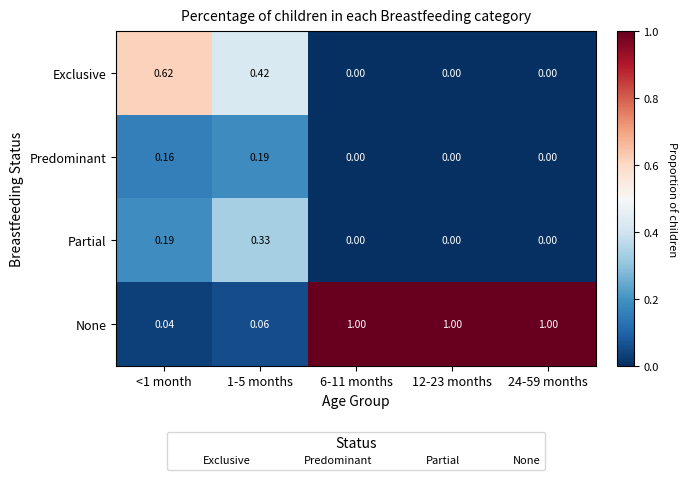

Rank the series by their maximum value, from highest to lowest.

None, Exclusive, Partial, Predominant